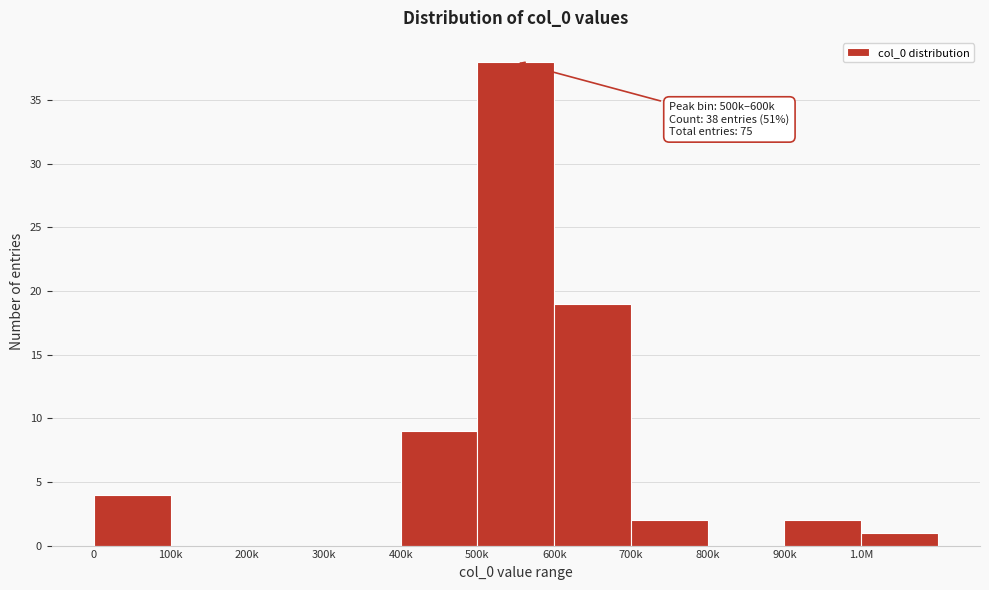

Reading left to right, transcribe all the data shown in this chart.

0=4	100k=0	200k=0	300k=0	400k=9	500k=38	600k=19	700k=2	800k=0	900k=2	1.0M=1